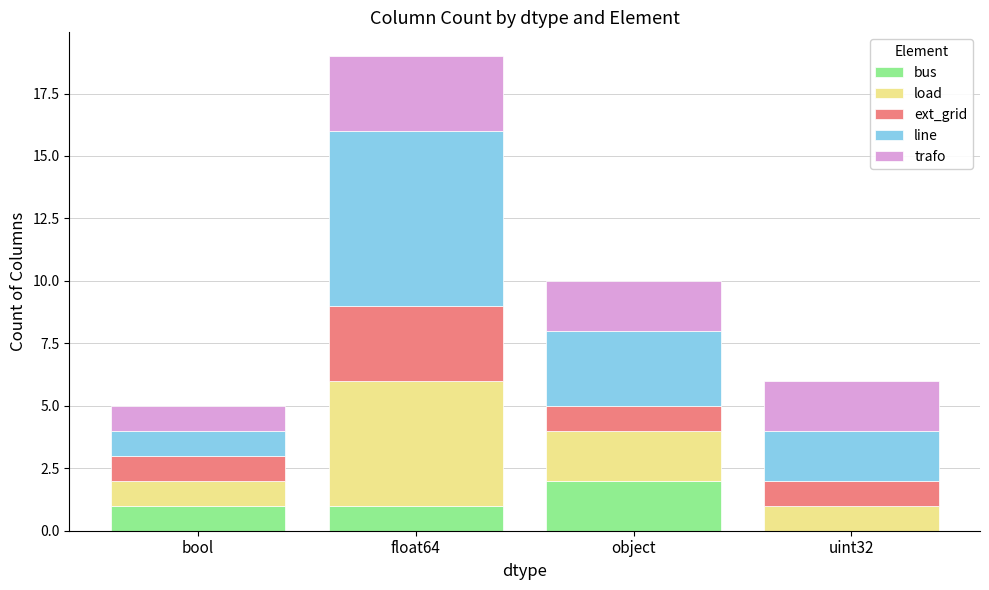

How many distinct data groups are displayed?

5